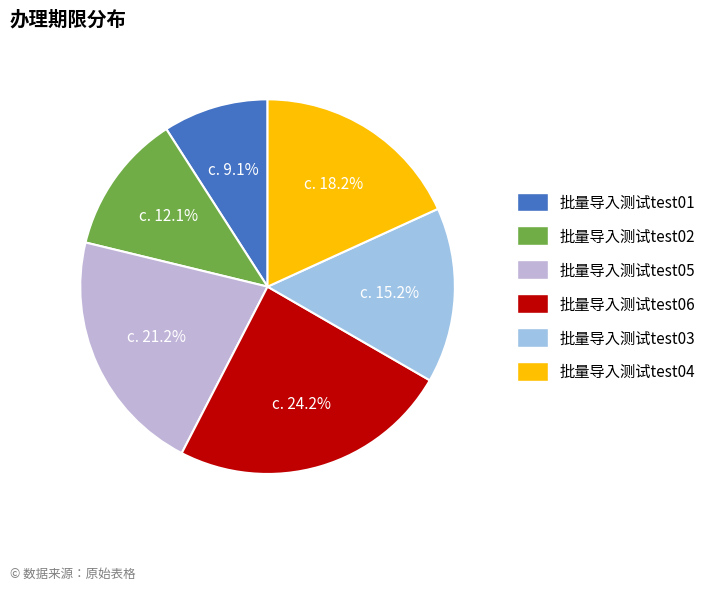

Which slice is the smallest?

批量导入测试test01